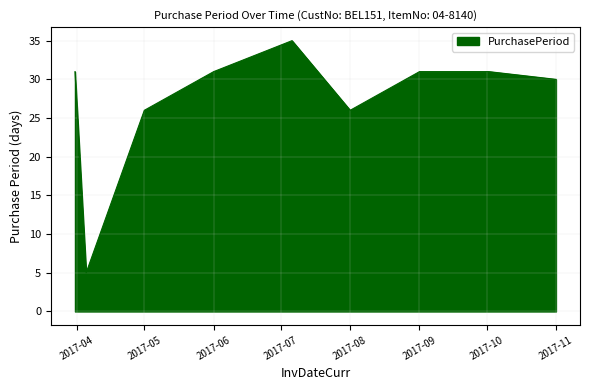

What is the difference between the maximum and minimum values?

30